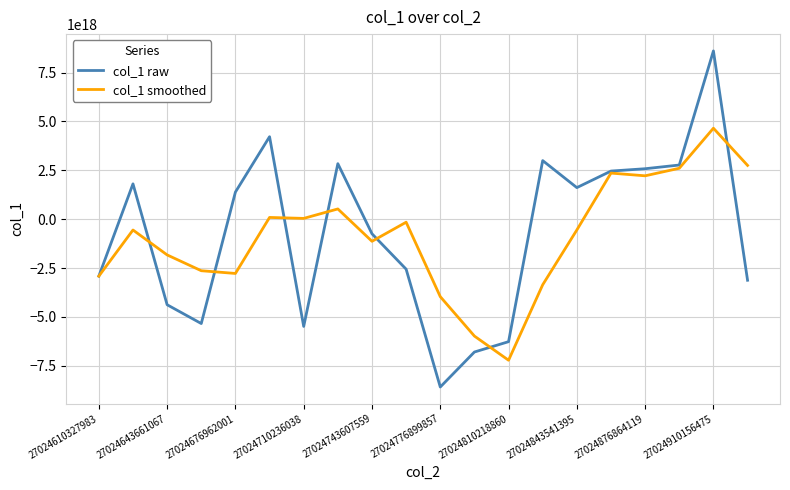

Rank the series by their maximum value, from highest to lowest.

col_1 raw, col_1 smoothed